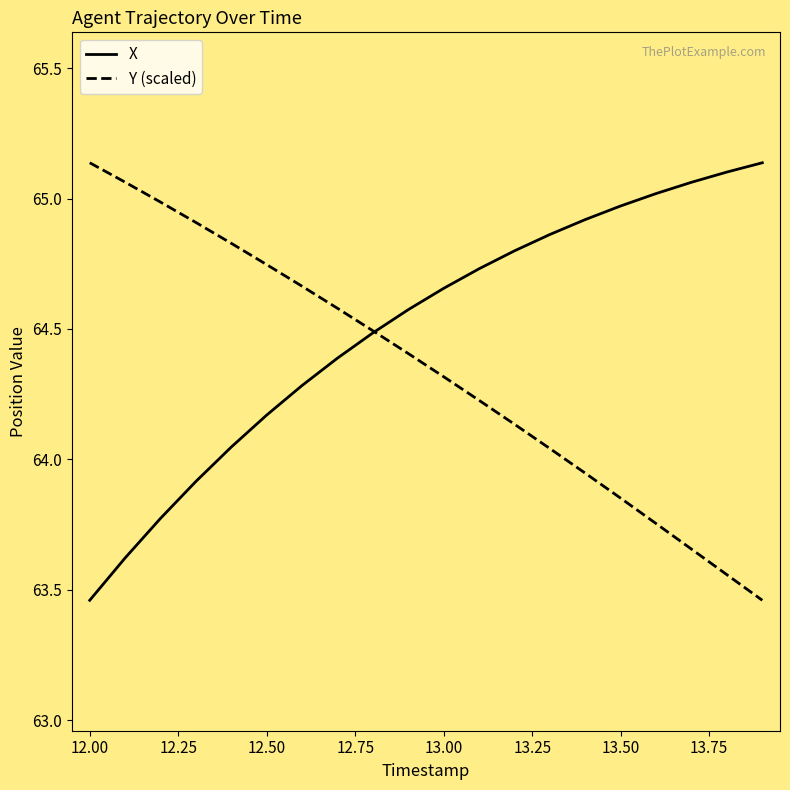

List the series in order of their overall mean, lowest first.

Y (scaled), X